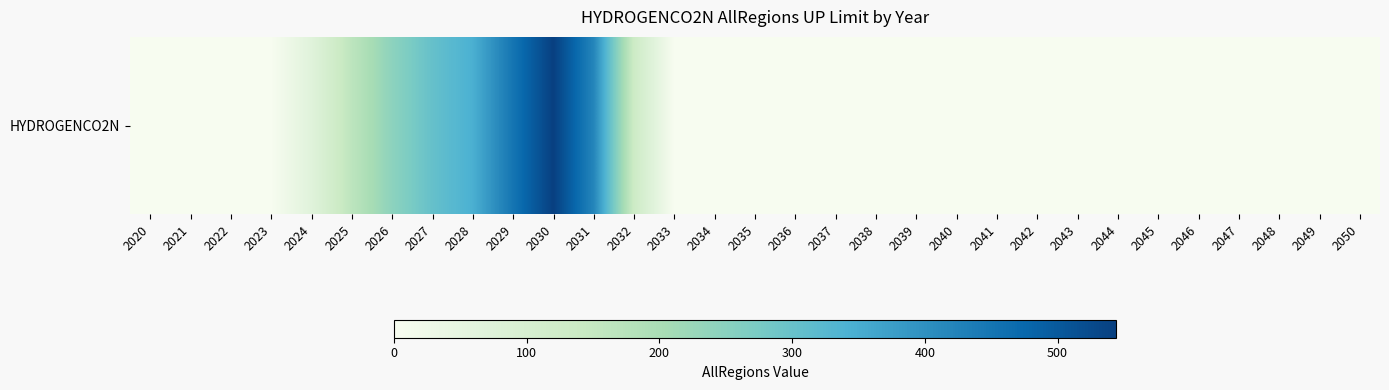

True or false: the data shows 0.0 at 2037.

True